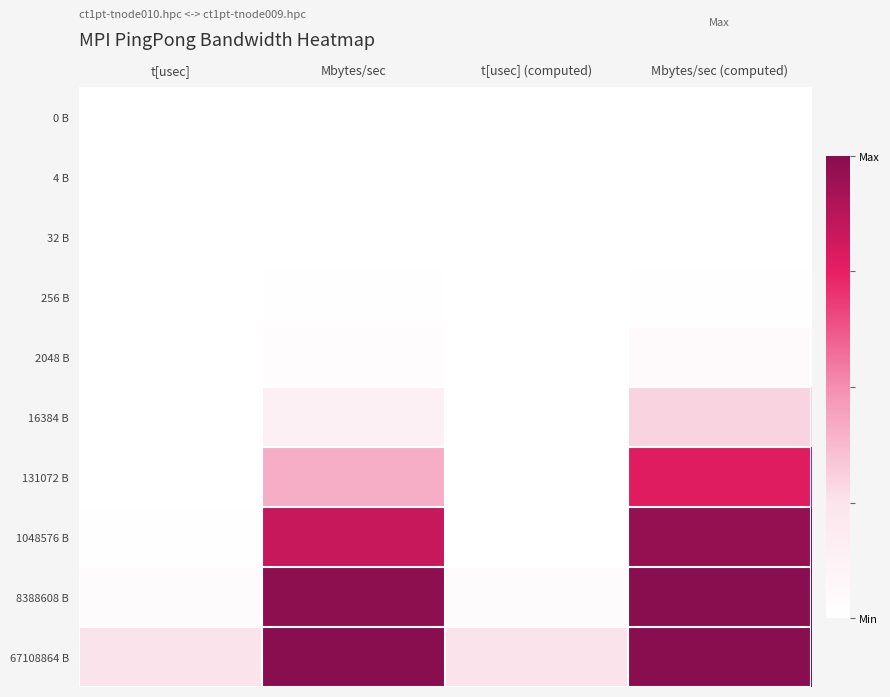

At which category is the sum across all series the highest?

Mbytes/sec (computed)